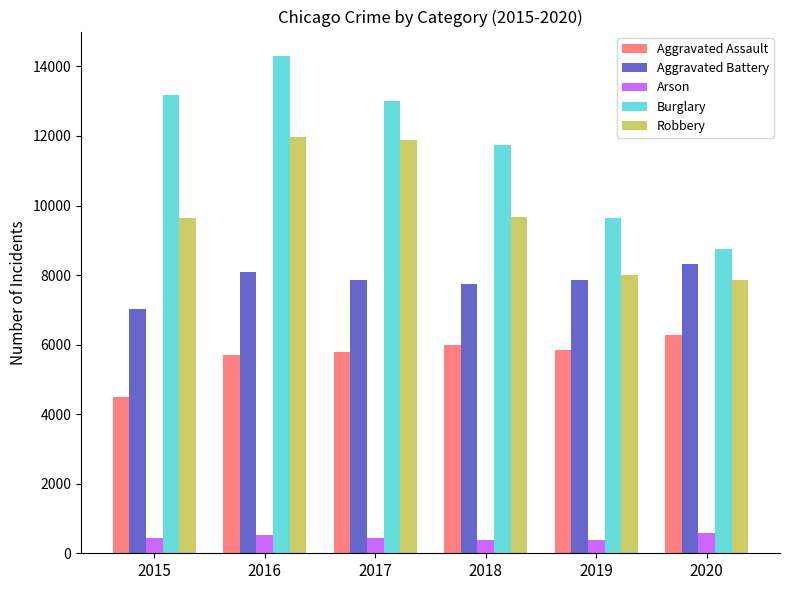

Which series has the widest spread of values?

Burglary